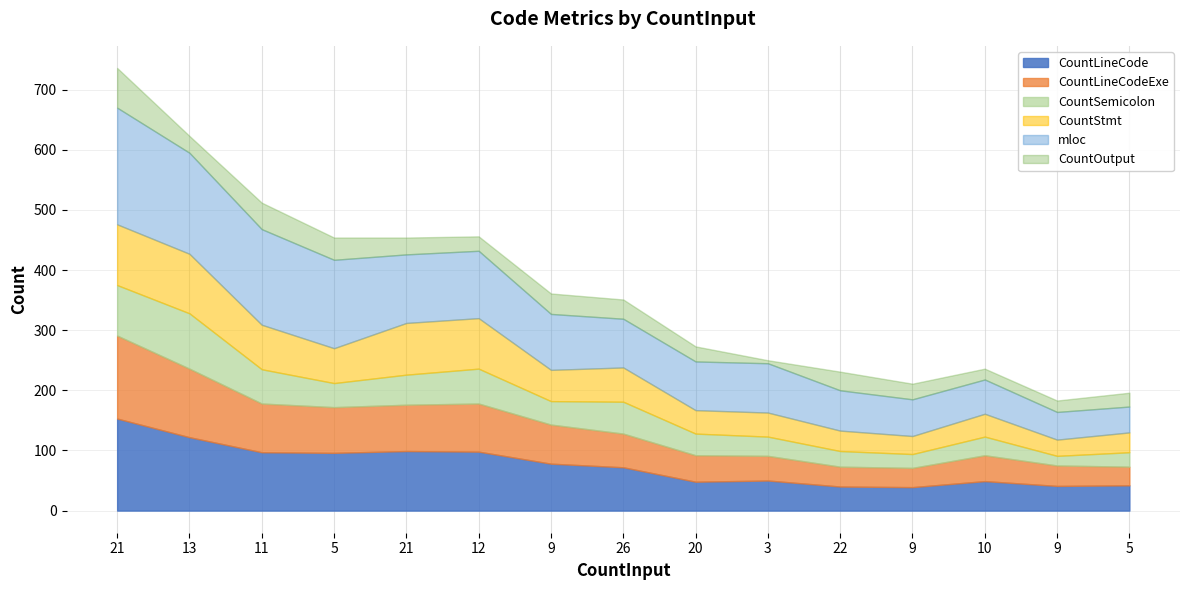

True or false: CountLineCode has a value of 27 at 13.

False